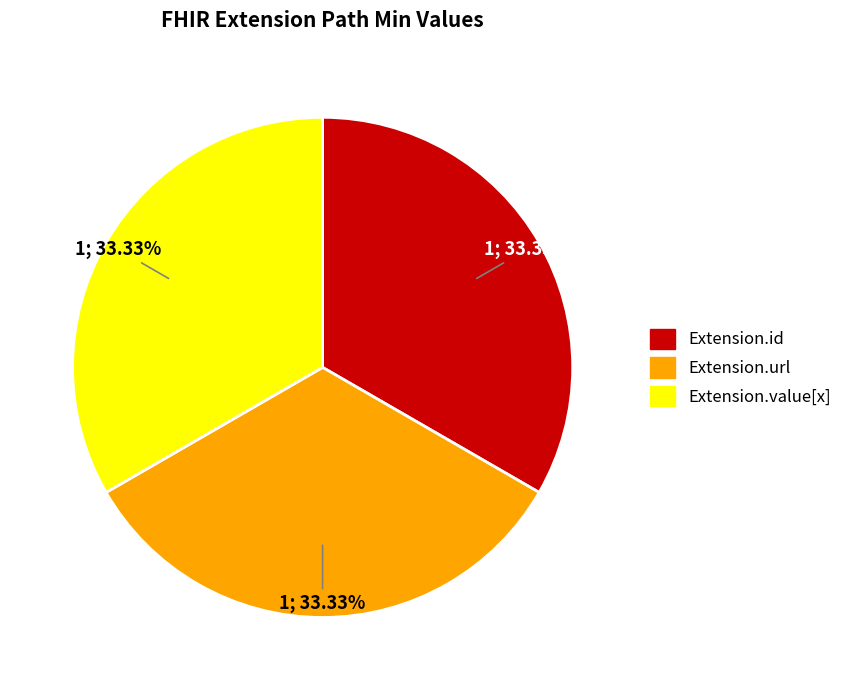

To the nearest percent, what is the average slice percentage?

33%